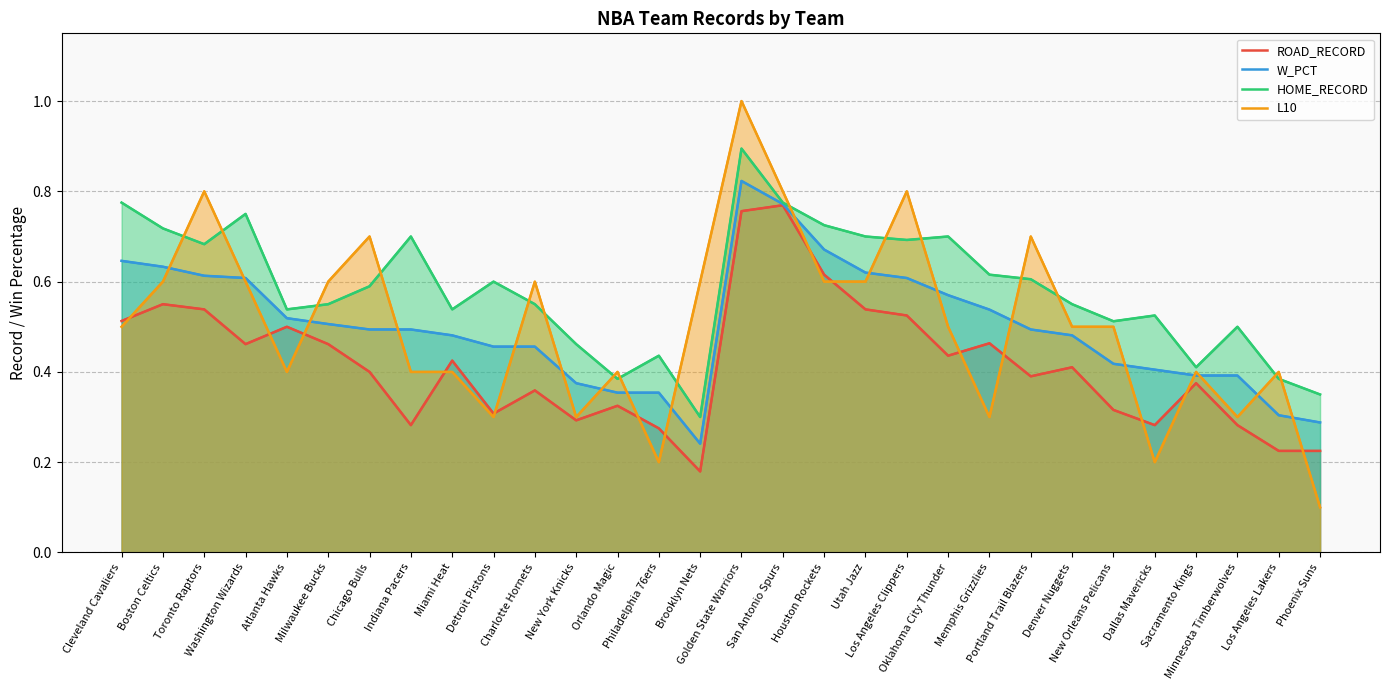

Is the value of W_PCT at Utah Jazz greater than the value of HOME_RECORD at Minnesota Timberwolves?

Yes